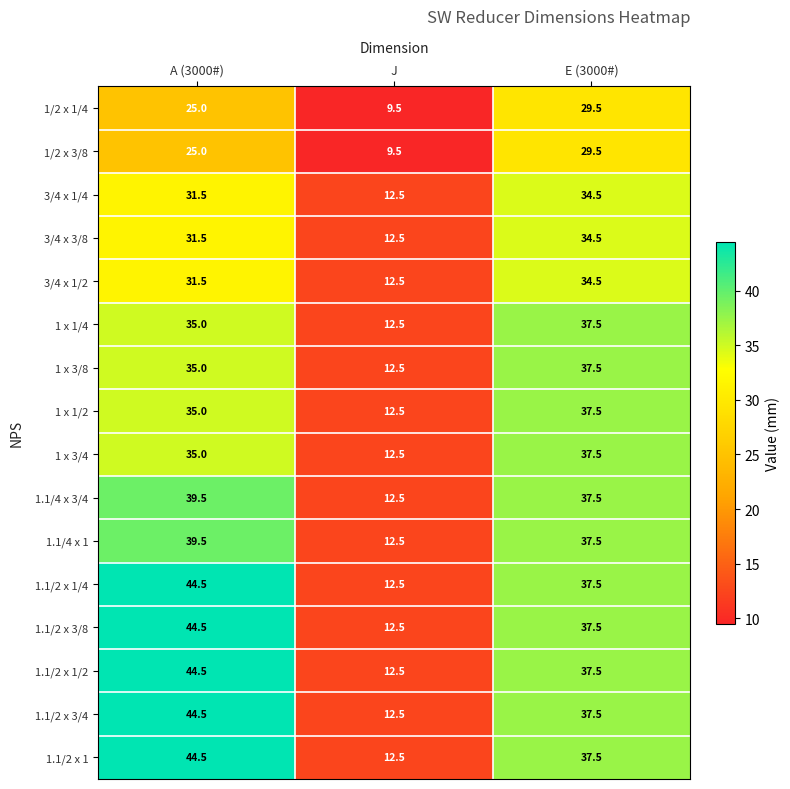

How many values in the 3/4 x 1/4 series are below 31?

1